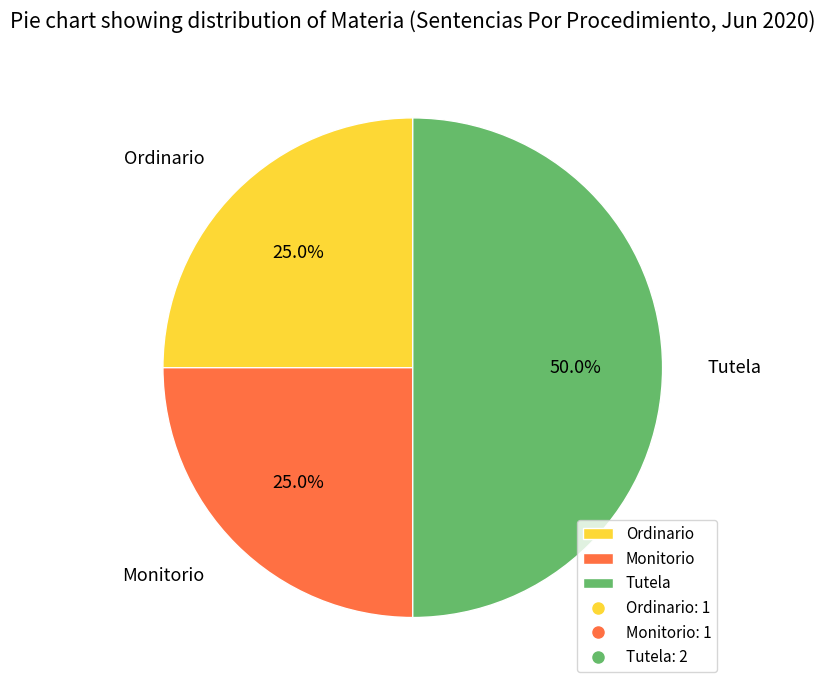

To the nearest percent, what is the combined percentage of Ordinario and Tutela?

75%